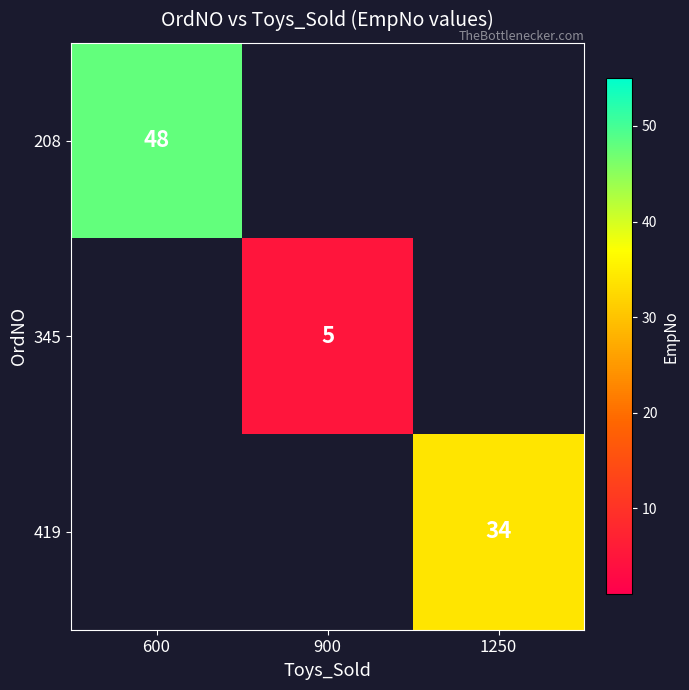

The 345 series shows 5 at 900. True or false?

True